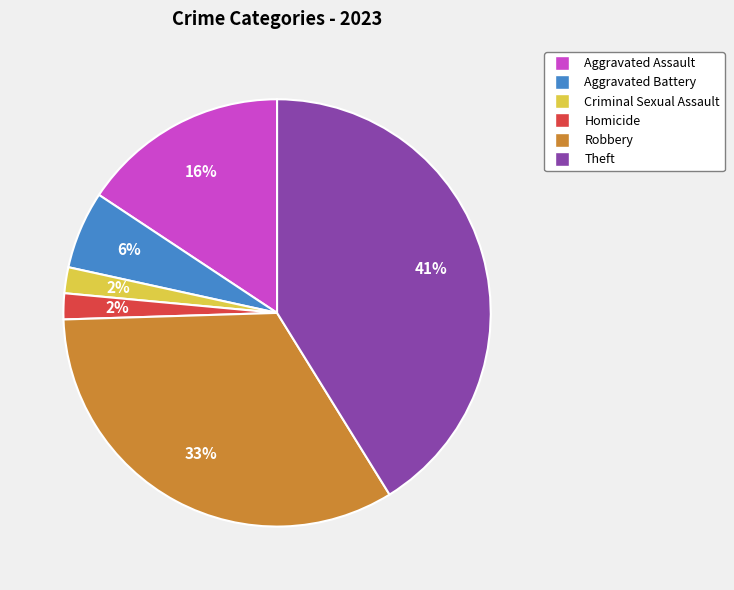

What is the ratio of the value at Robbery to the value at Aggravated Assault?

2.1